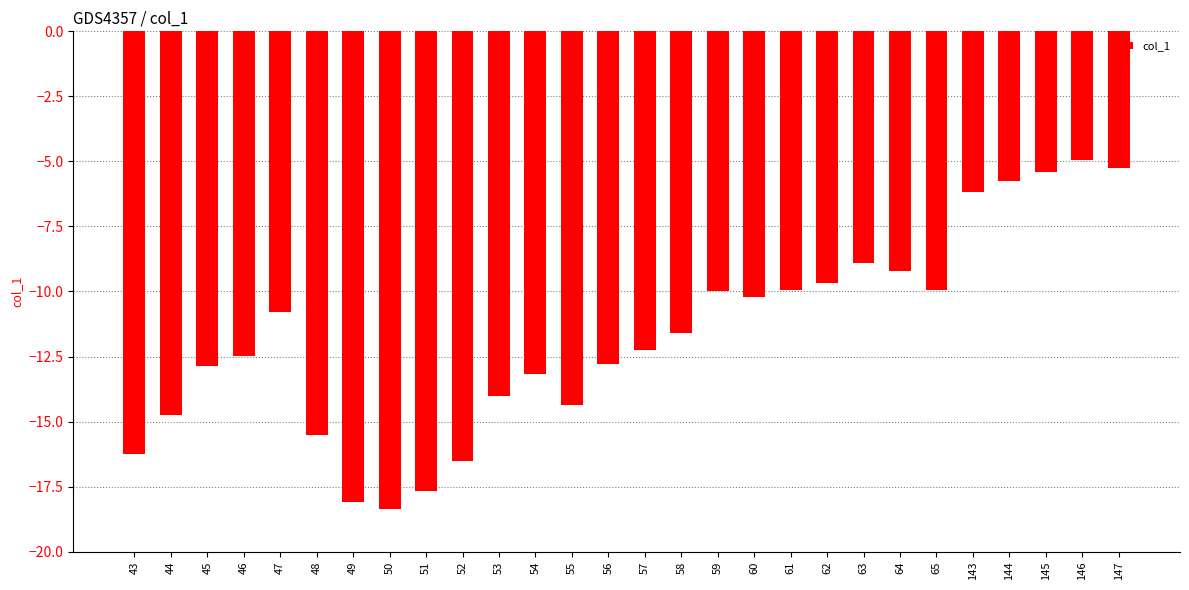

The chart shows a value of -12.5 at 46. True or false?

True